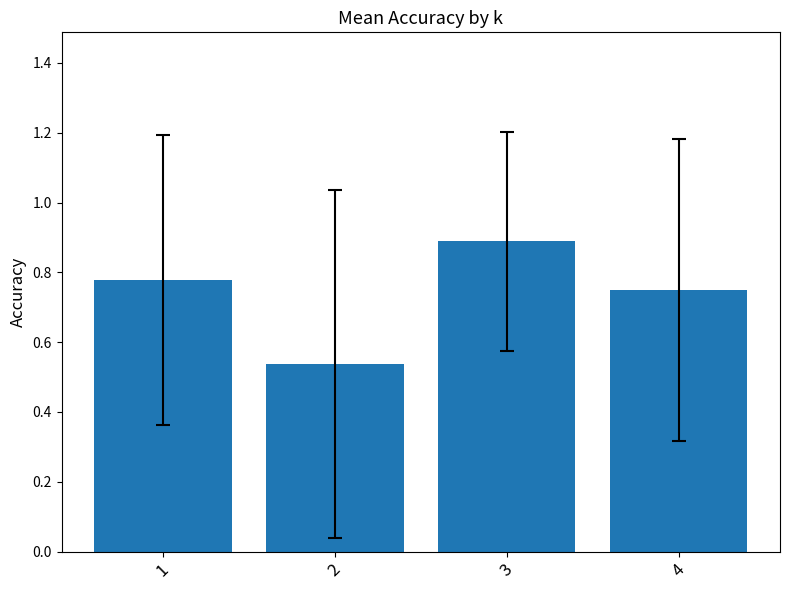

What is the sum of all values?

3.0